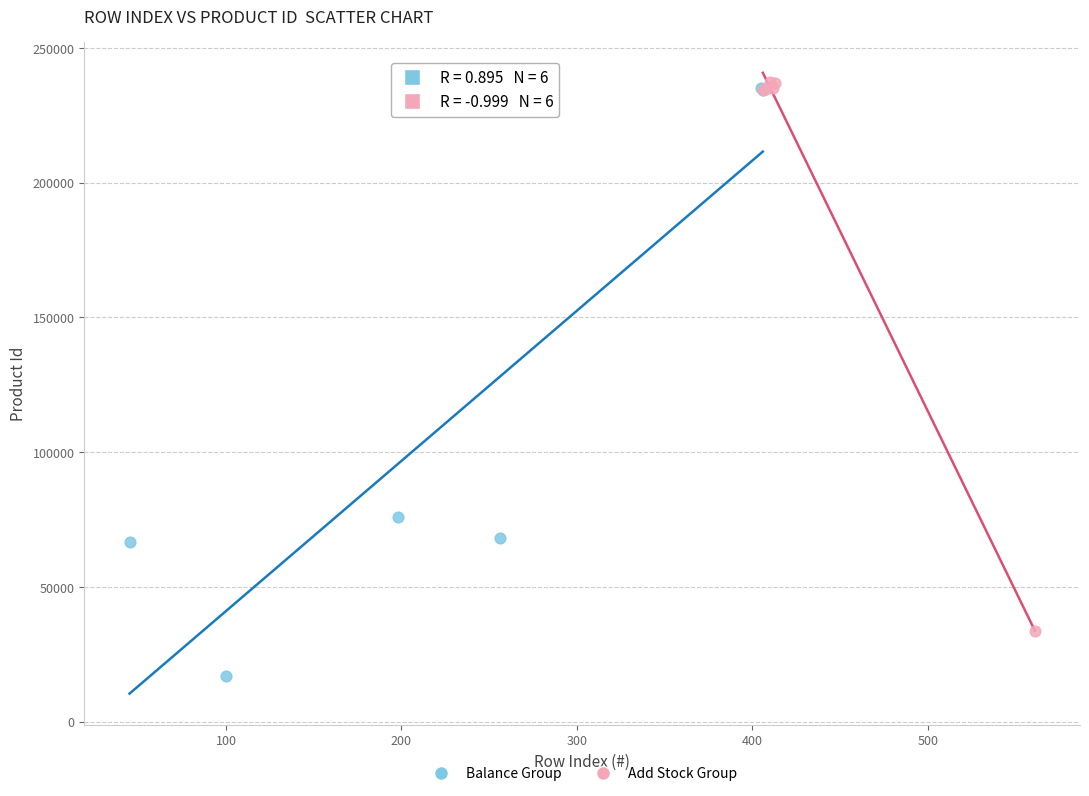

Which series reaches the minimum Y coordinate?

Balance Group